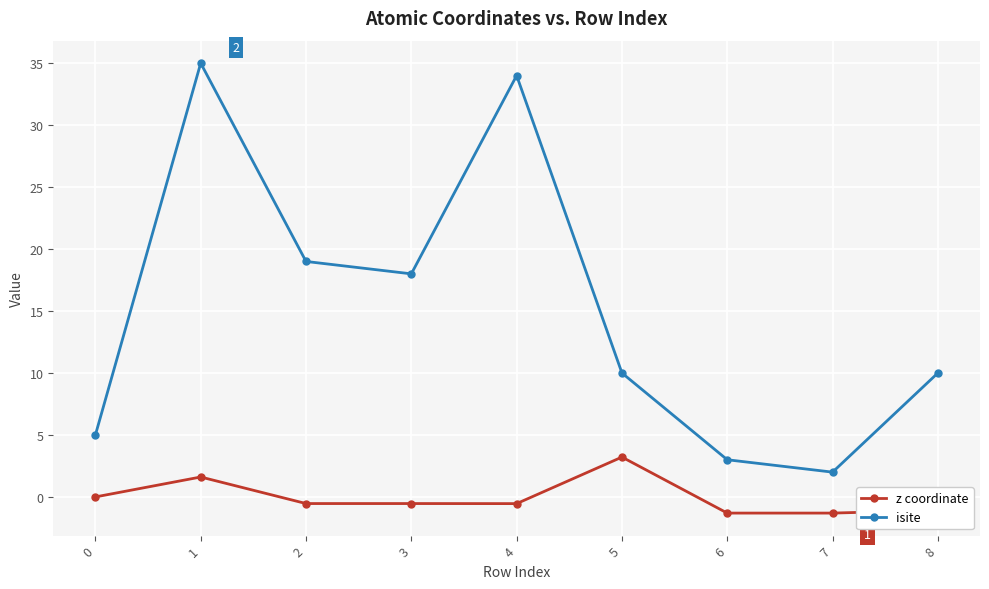

What is the total value across all series at 8?

8.9